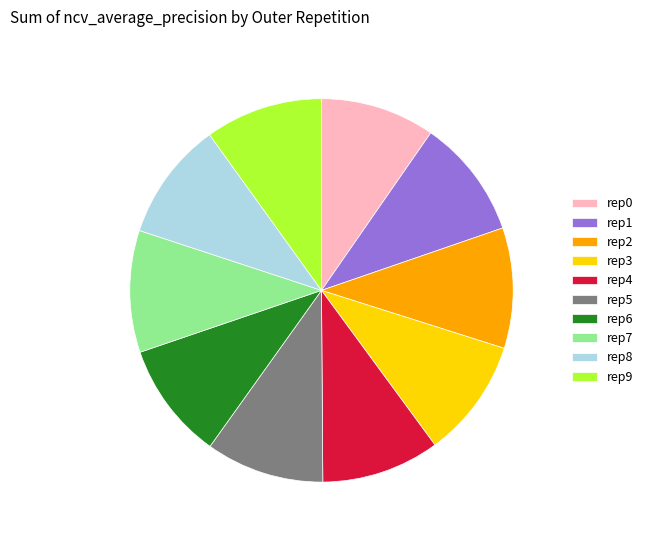

Does any single category account for the majority?

No